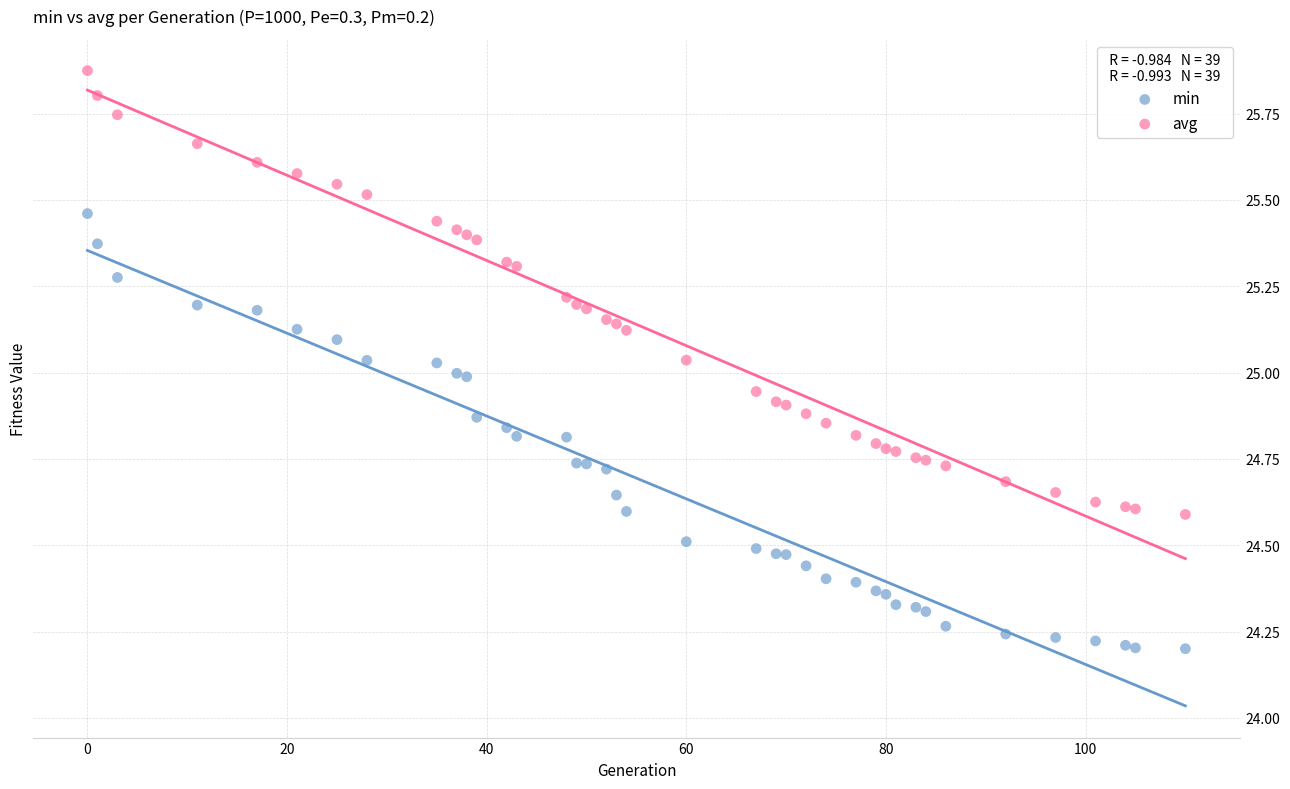

What are all the series names shown in the legend?

min, avg